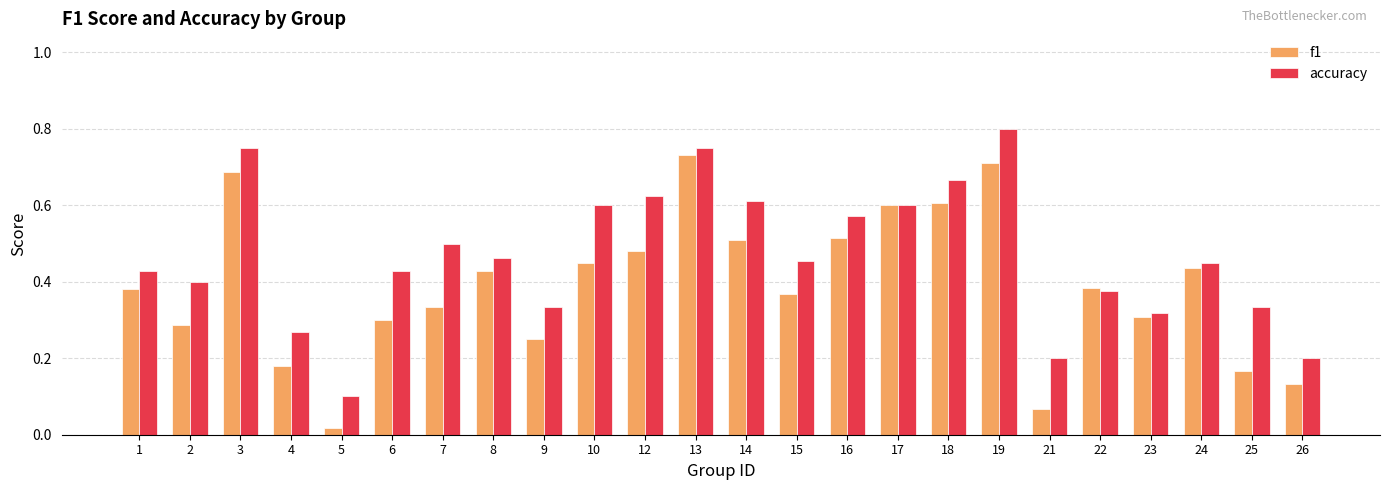

The f1 series shows 0.1 at 10. True or false?

False